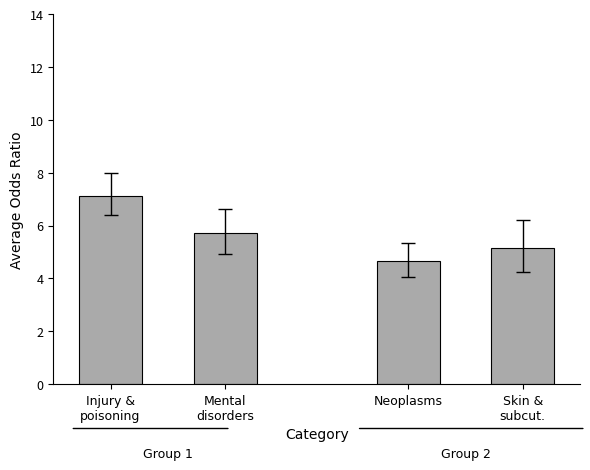

The chart shows a value of 11.1 at Injury &
poisoning. True or false?

False